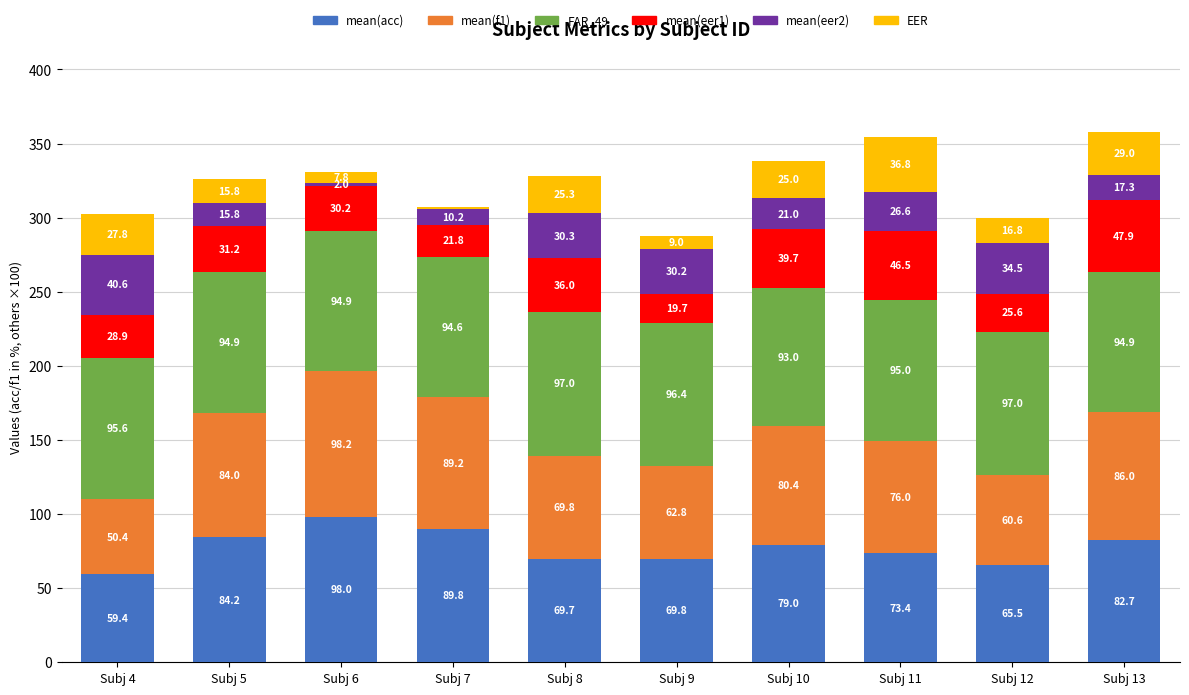

True or false: mean(acc) has a value of 73.4 at Subj 11.

True